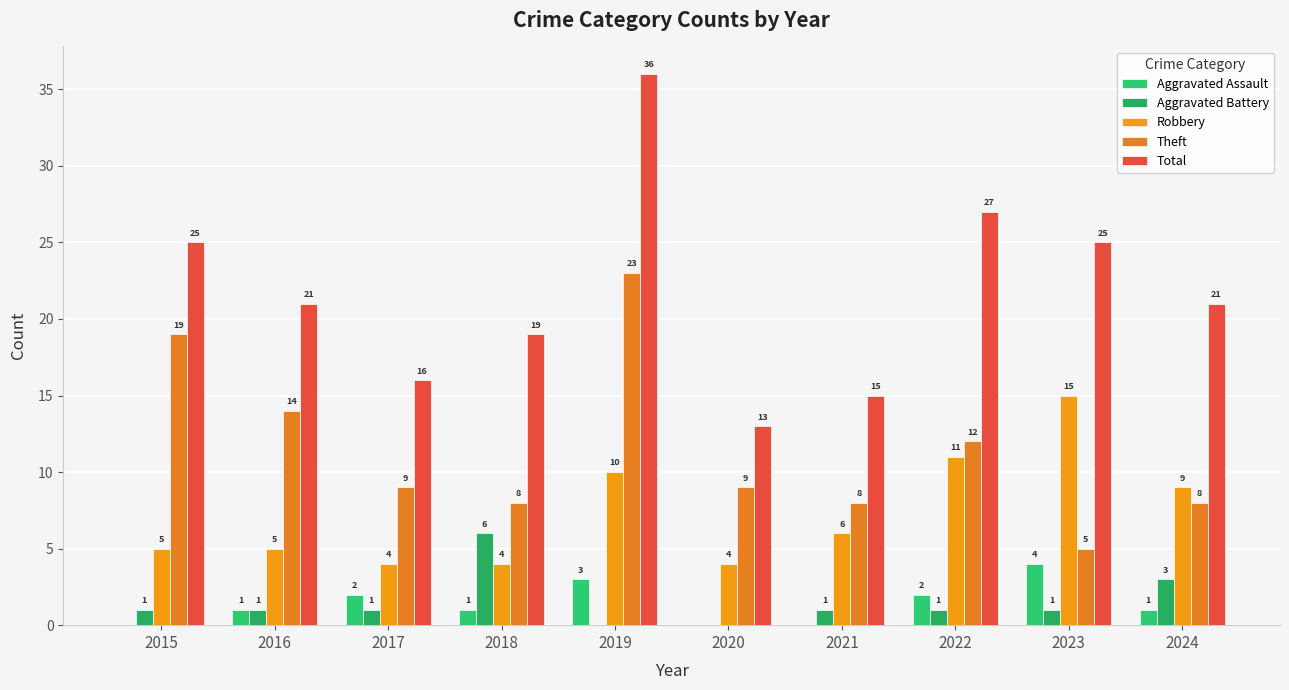

What is the difference between the maximum and minimum values in the Aggravated Assault series?

4